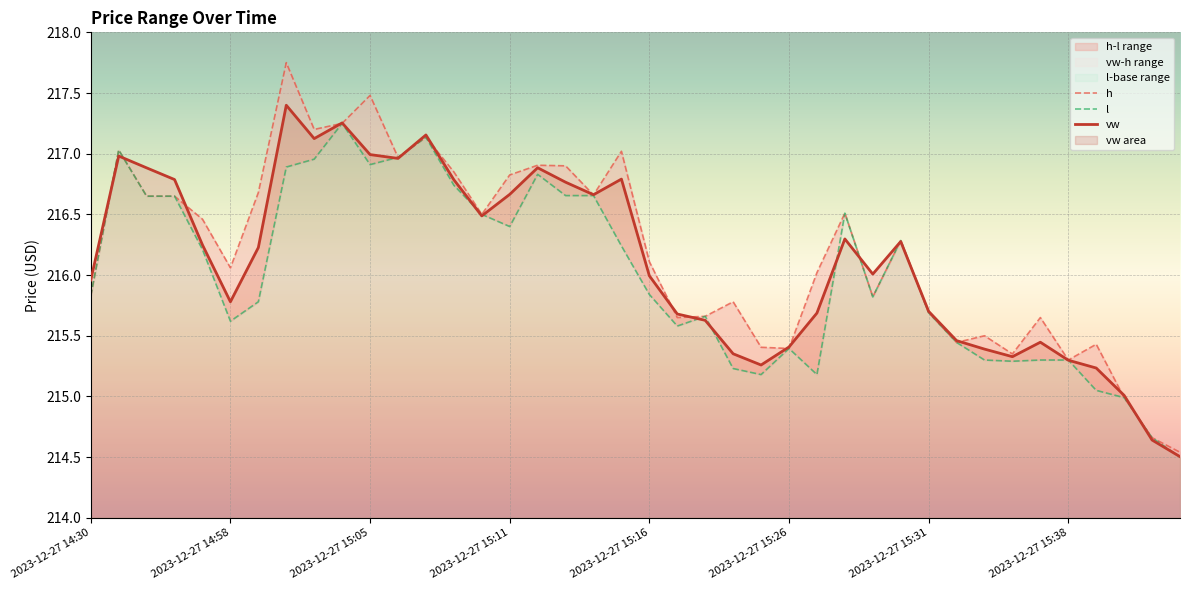

Read the l value at 23.

215.2